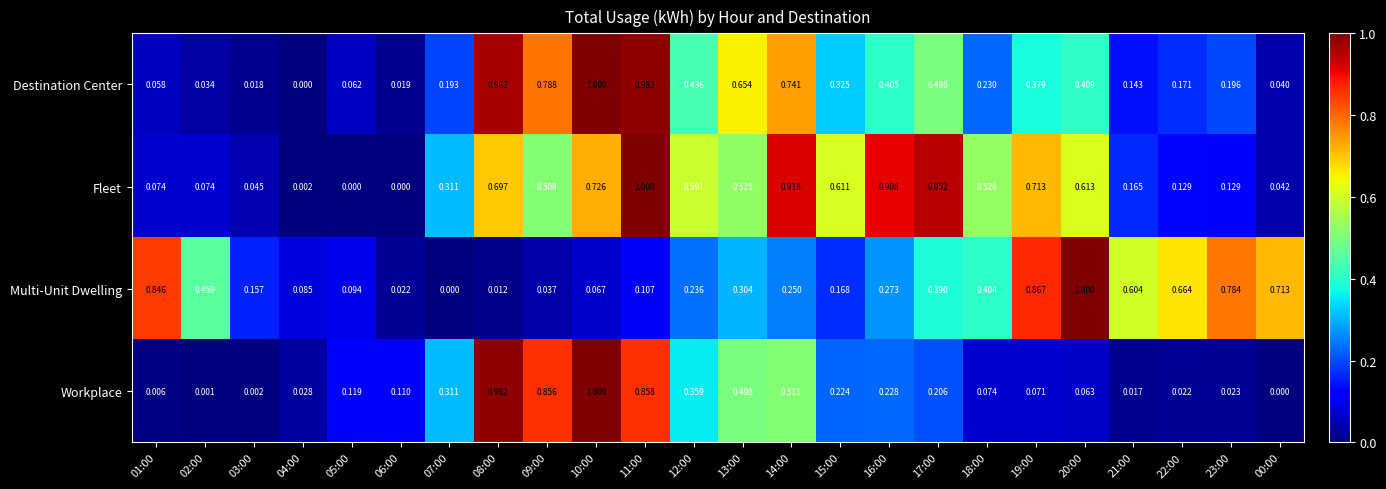

Which series changed the most between 10:00 and 22:00?

Workplace